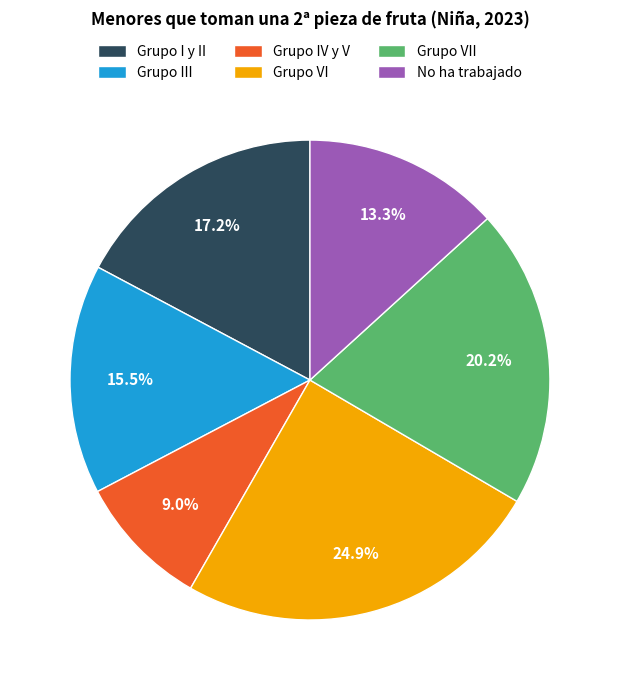

To the nearest percent, what is the average slice percentage?

17%